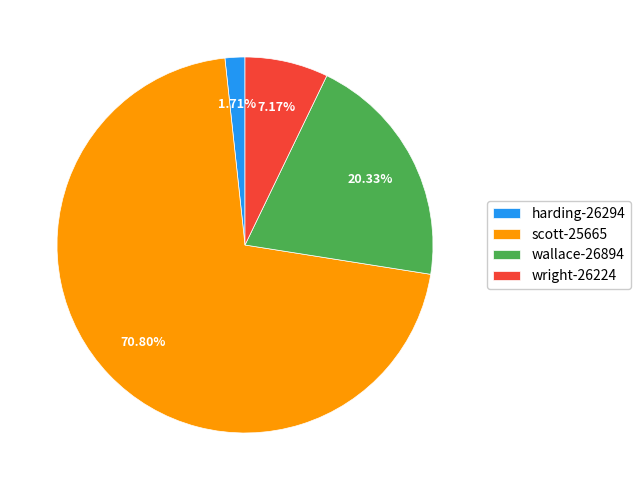

To the nearest percent, what is the difference between the wallace-26894 and wright-26224 slice percentages?

13%